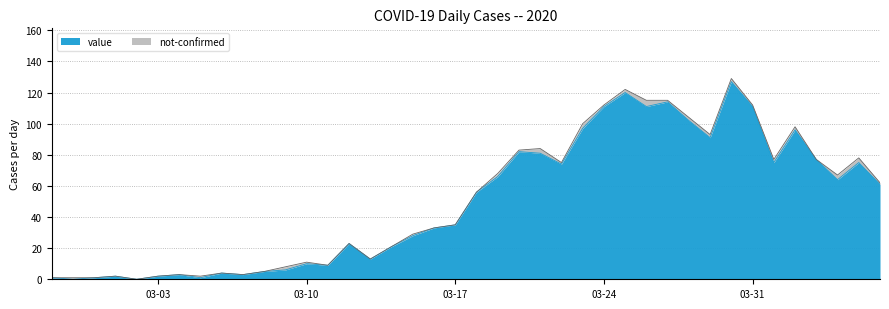

How many points are higher than both their immediate neighbors (excluding endpoints)?

11